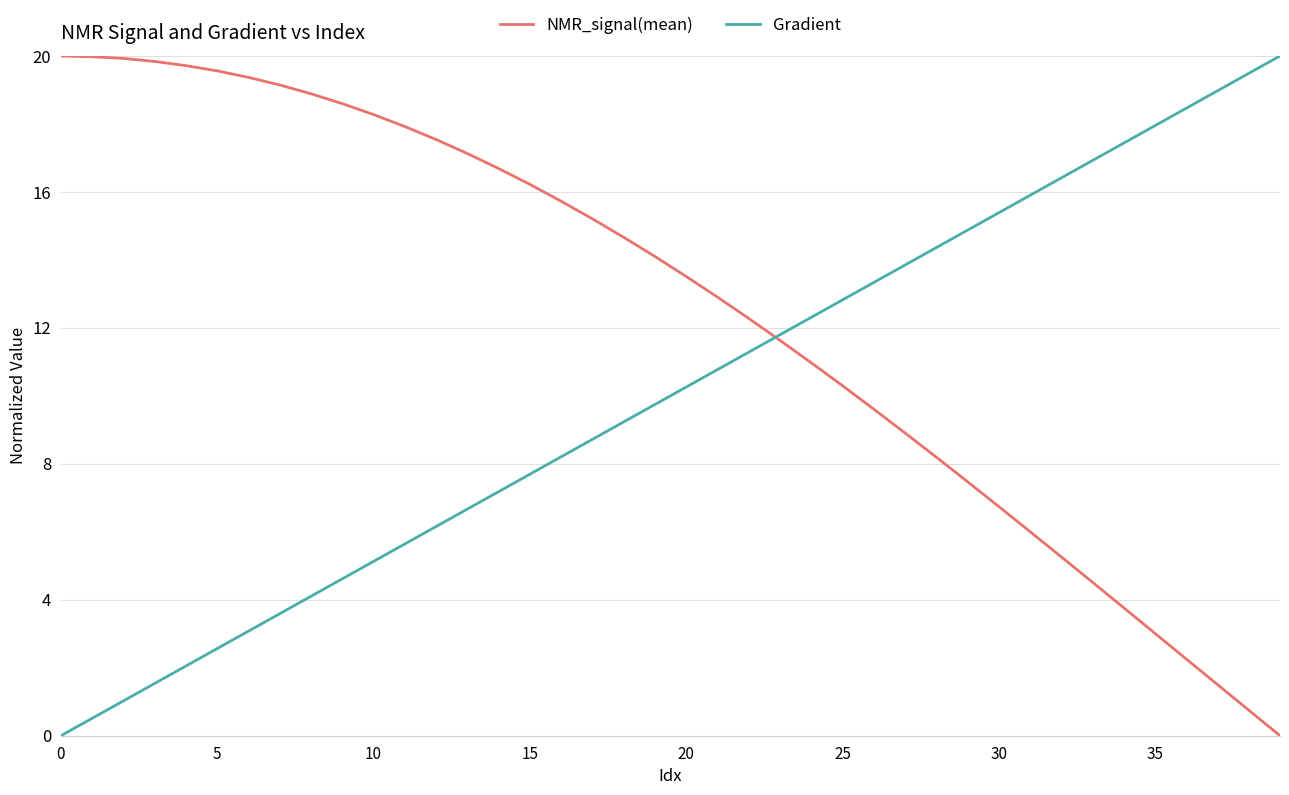

Which series has the largest total across all categories?

NMR_signal(mean)